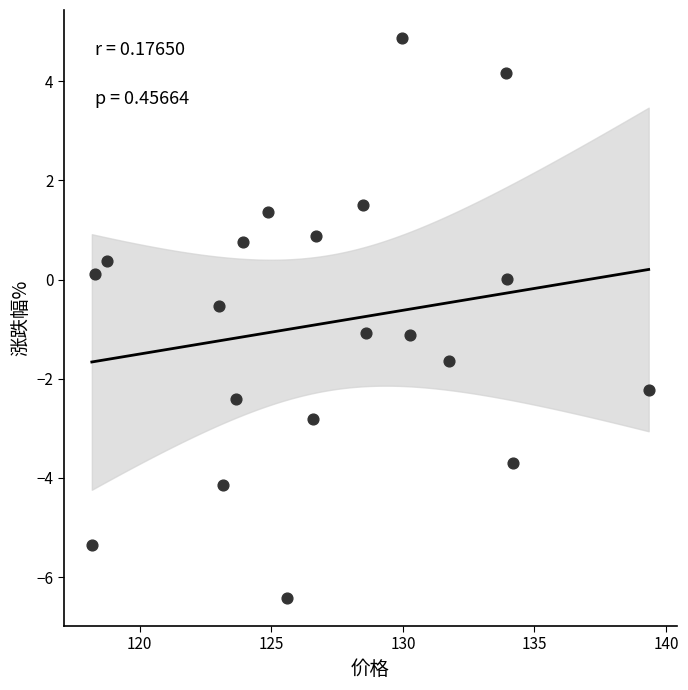

What is the range of Y values (max minus min)?

11.3